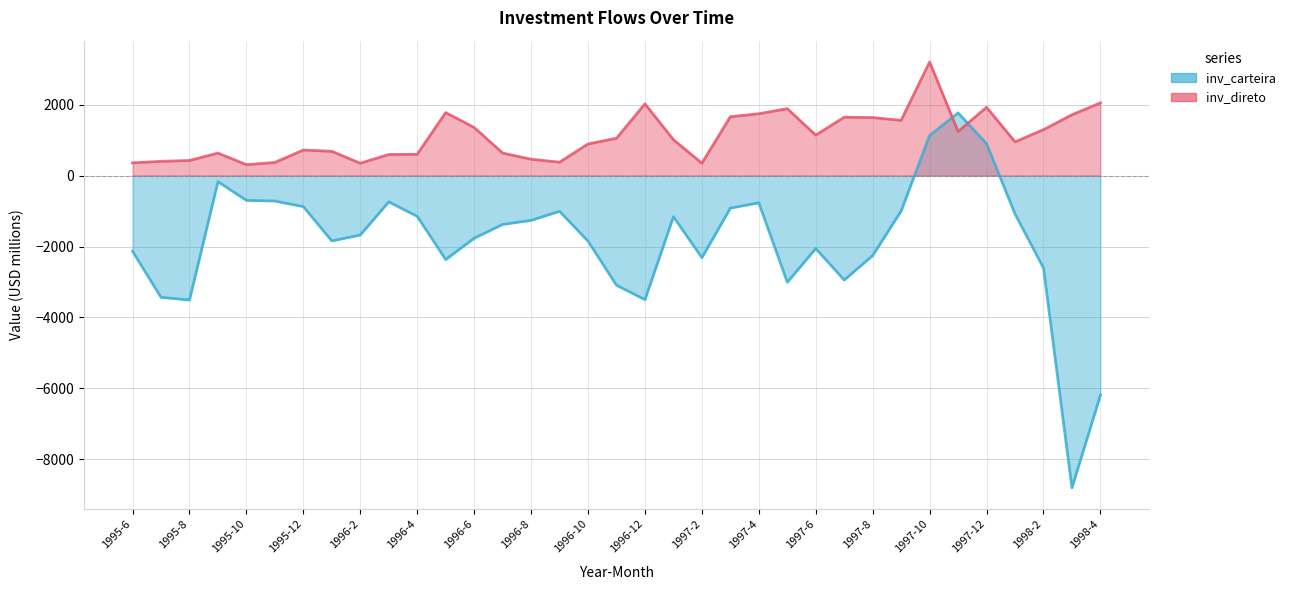

Between which two adjacent categories do inv_direto and inv_carteira first intersect?

1997-10 and 1997-11